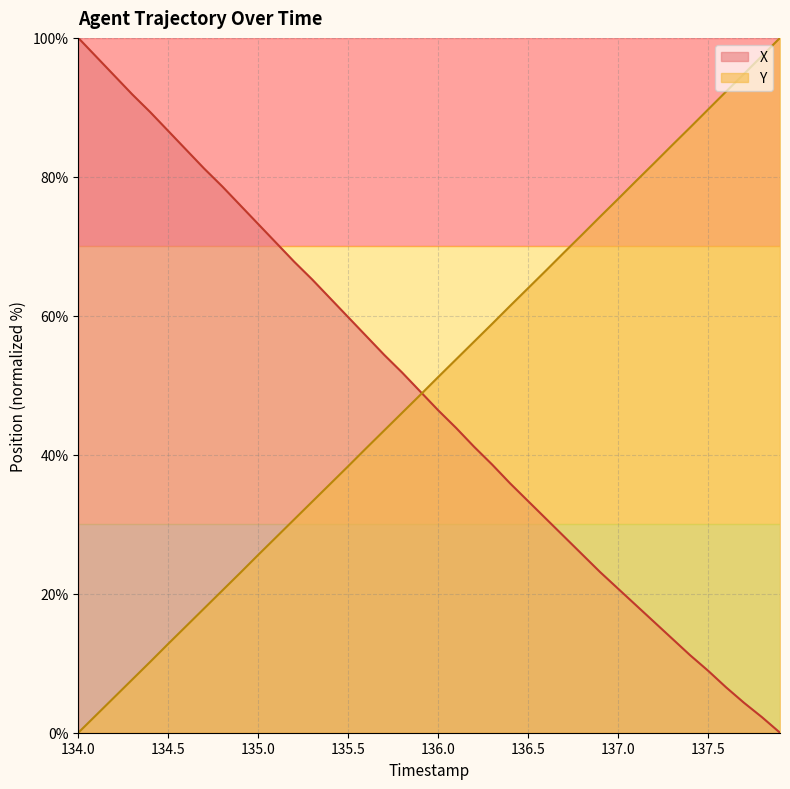

Rank the series at 136.0 from lowest to highest value.

X, Y